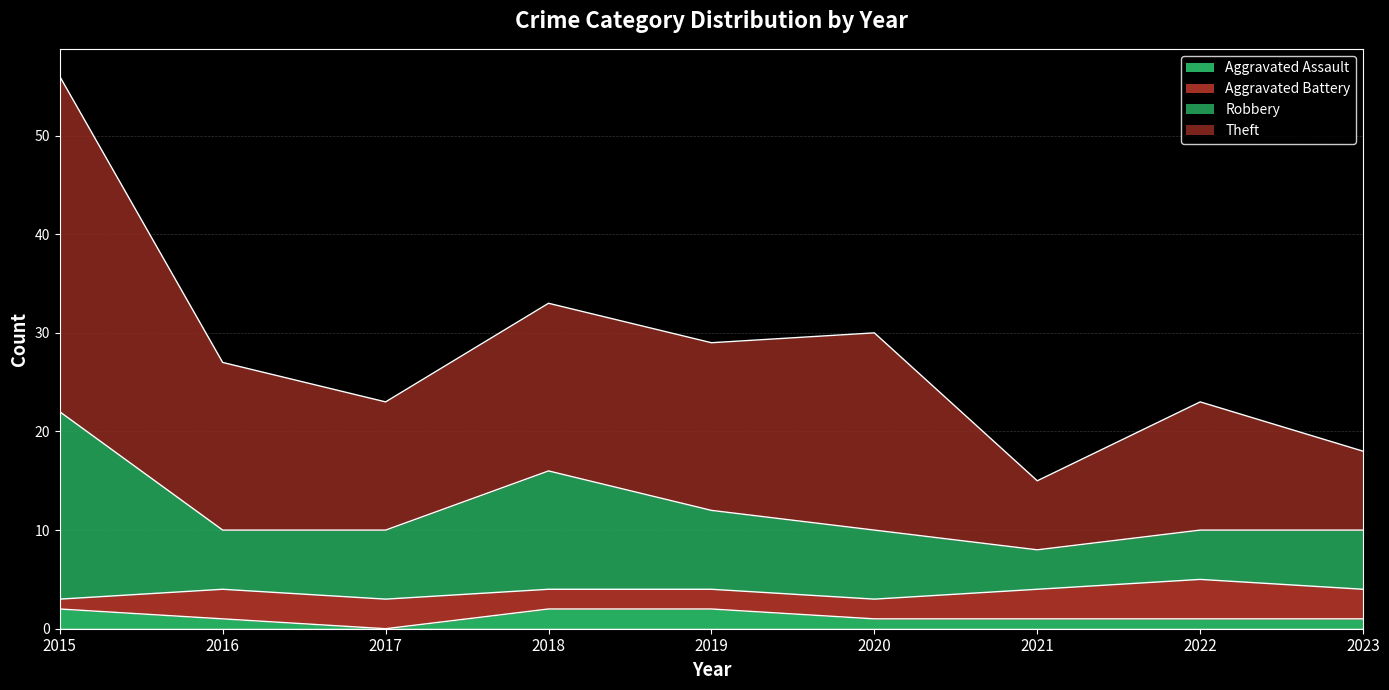

What is the approximate value of Aggravated Assault at 2016?

1